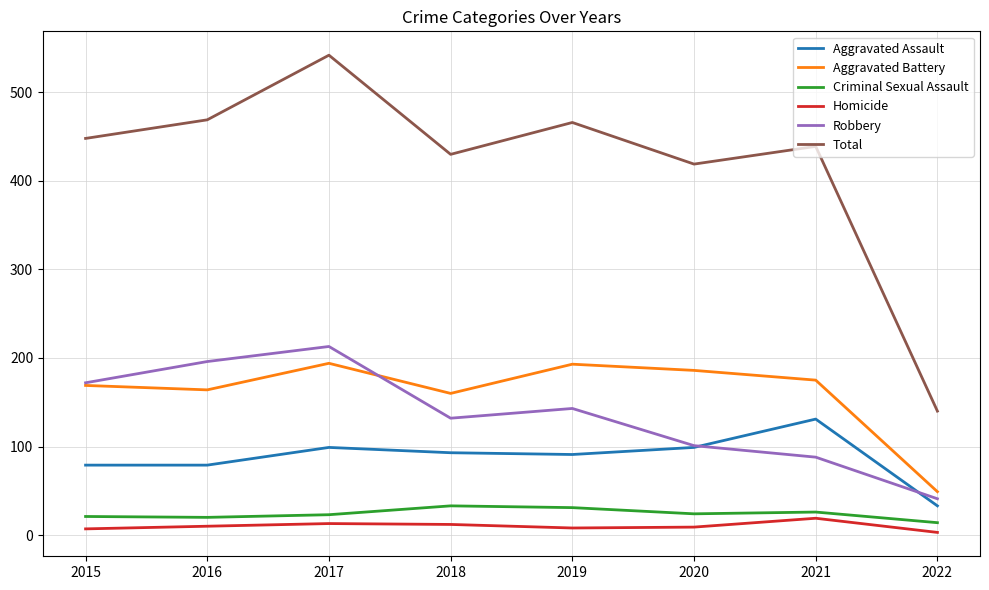

Which series has the widest spread of values?

Total